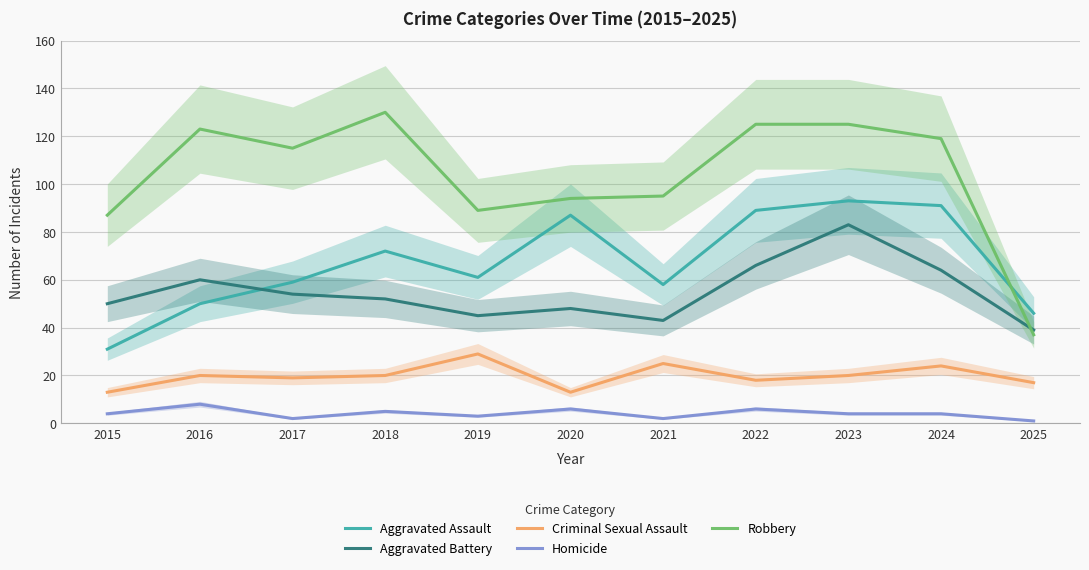

Which series has the widest spread of values?

Robbery